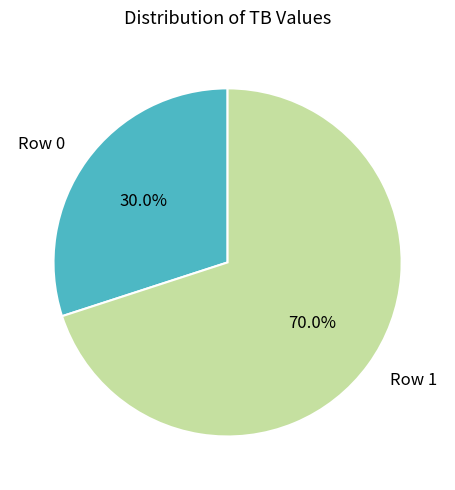

Which has a higher value, Row 0 or Row 1?

Row 1